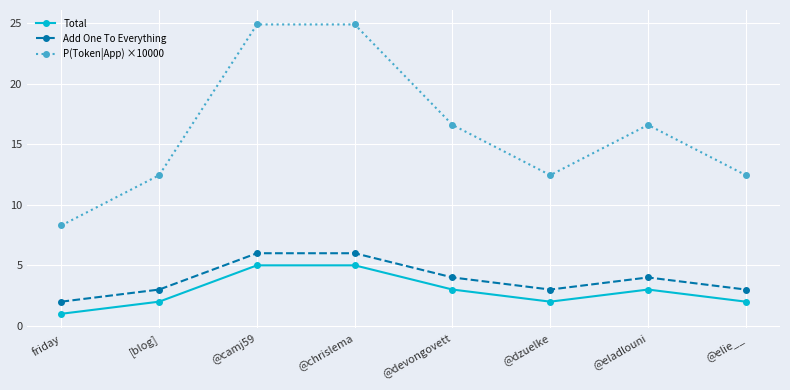

Reading left to right, what are all the values shown in this chart?

Total: 1.0	2.0	5.0	5.0	3.0	2.0	3.0	2.0
Add One To Everything: 2.0	3.0	6.0	6.0	4.0	3.0	4.0	3.0
P(Token|App) ×10000: 8.3	12.4	24.9	24.9	16.6	12.4	16.6	12.4